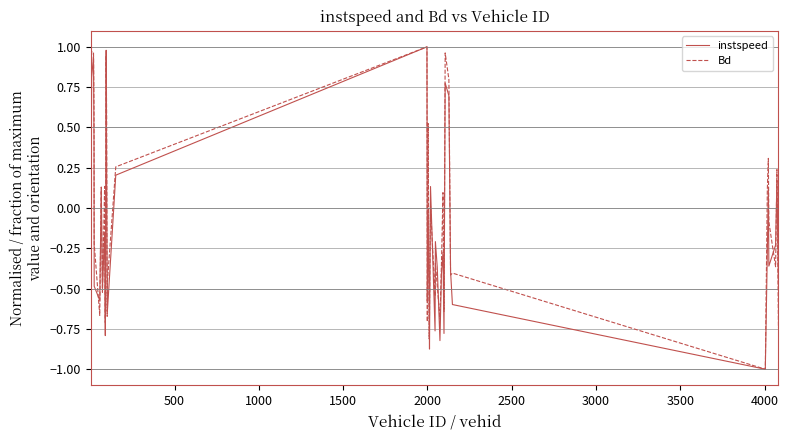

What is the minimum value for instspeed?

-1.0